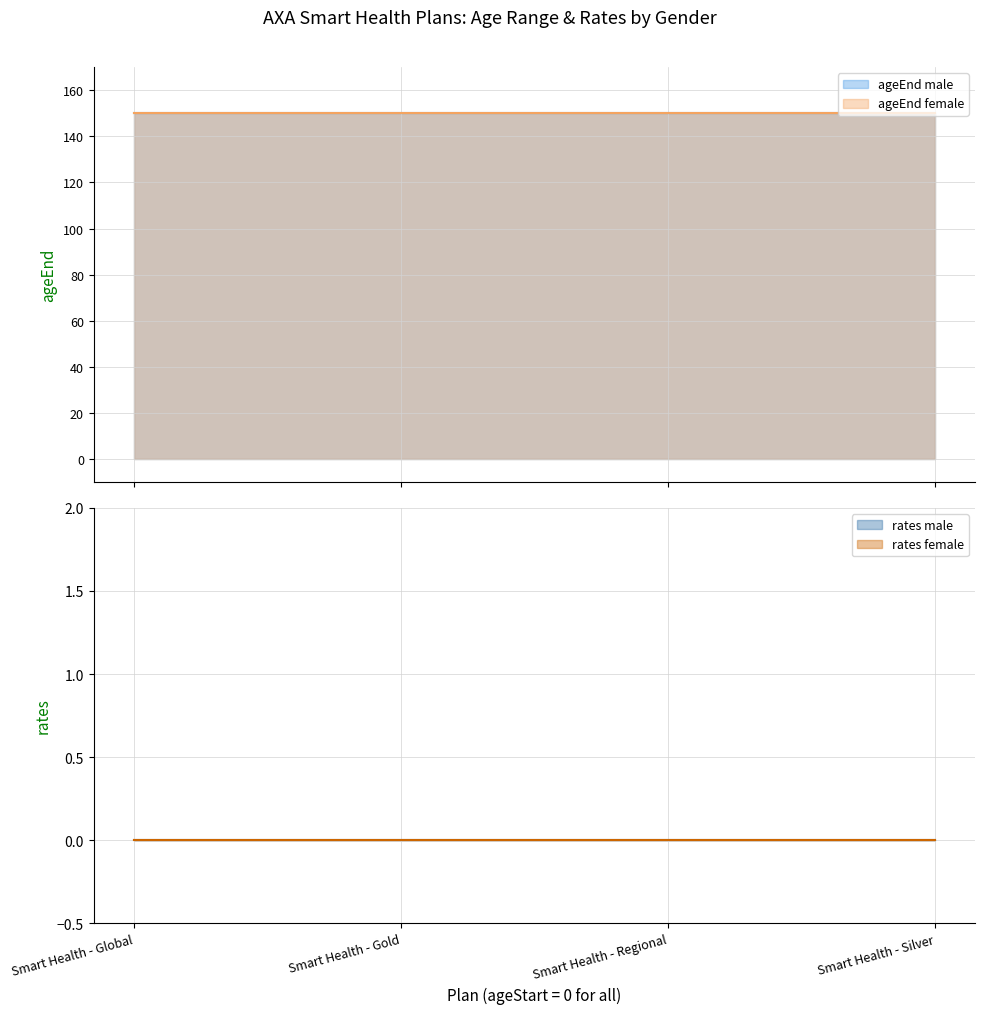

At which category is the sum across all series the highest?

Smart Health - Global